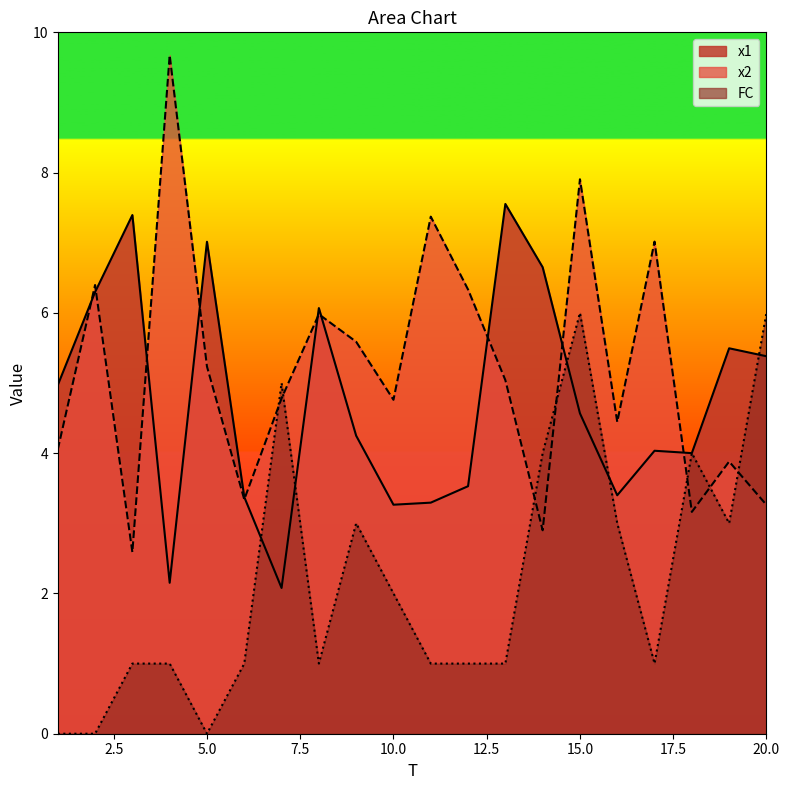

After their last crossing, which series has the higher values: FC or x1?

FC